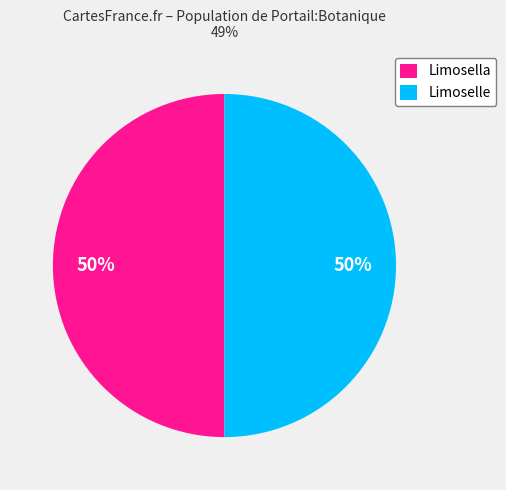

Combined, do Limoselle and Limosella account for over 50%?

Yes